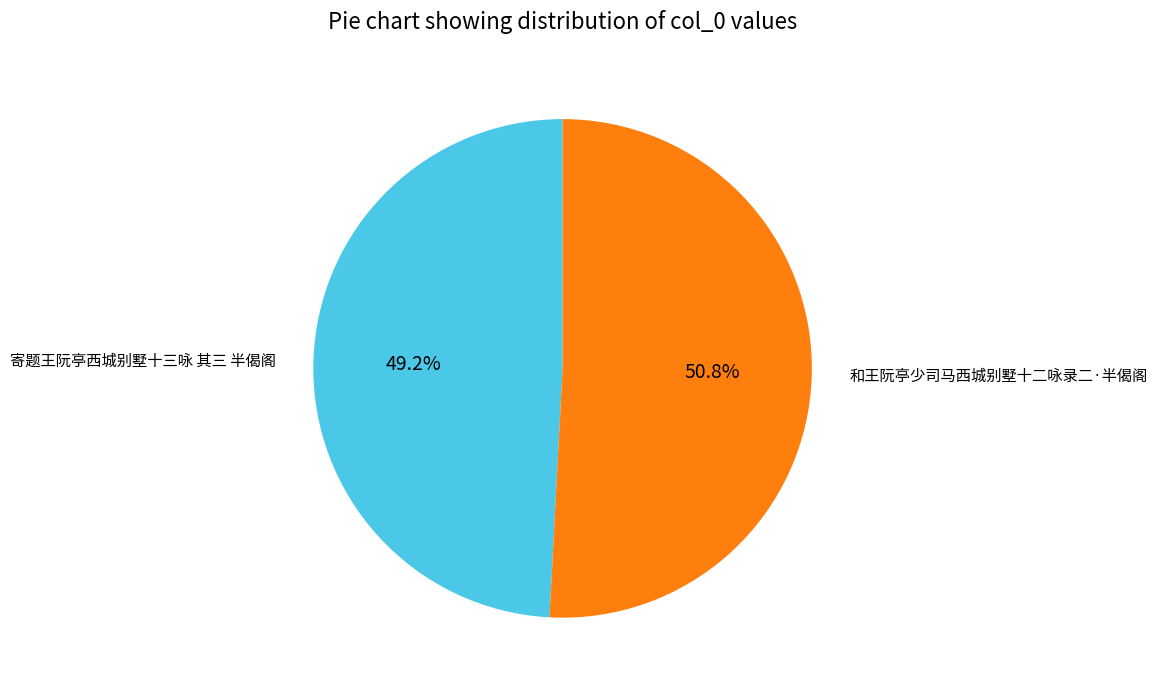

Approximately how many times larger is the value at 和王阮亭少司马西城别墅十二咏录二·半偈阁 compared to 寄题王阮亭西城别墅十三咏 其三 半偈阁?

1.0